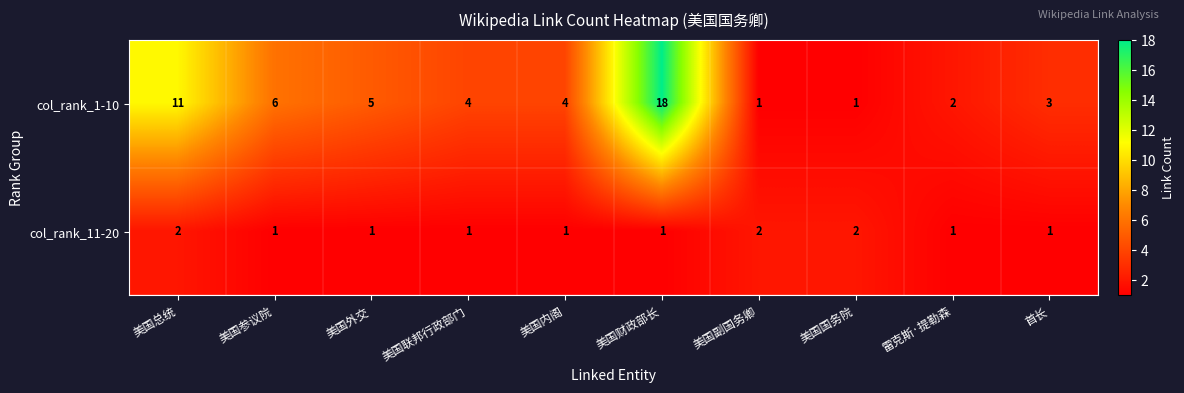

List the series in order of their overall mean, lowest first.

col_rank_11-20, col_rank_1-10